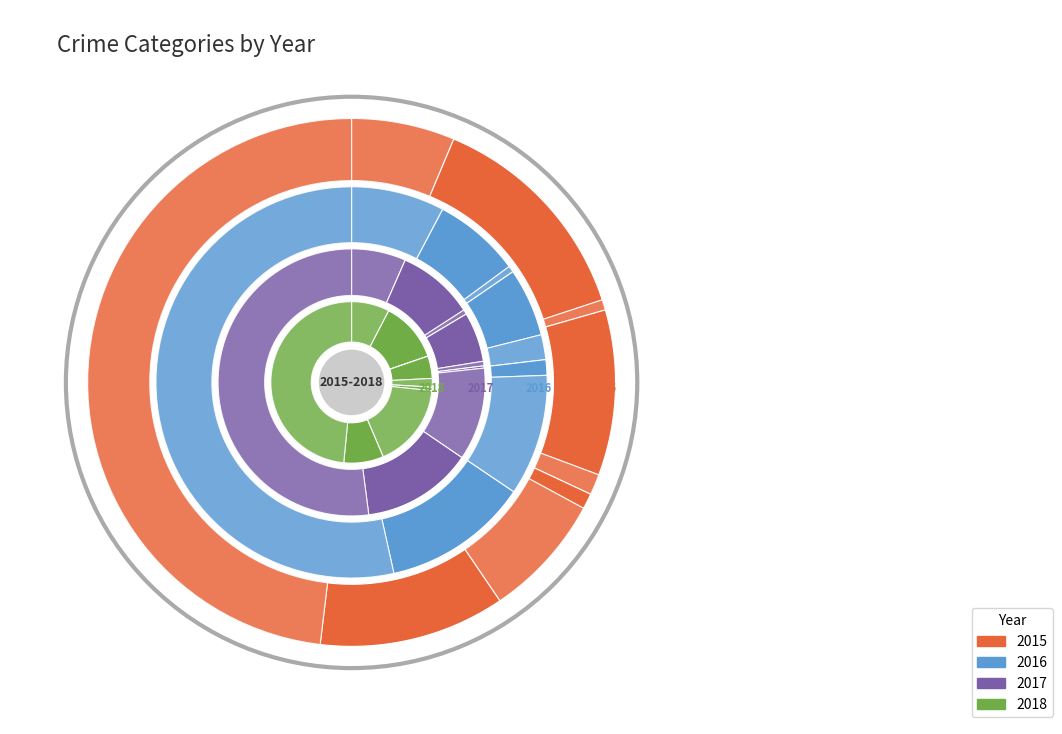

Combined, what portion of the pie is Aggravated Assault and Theft?

54.4%